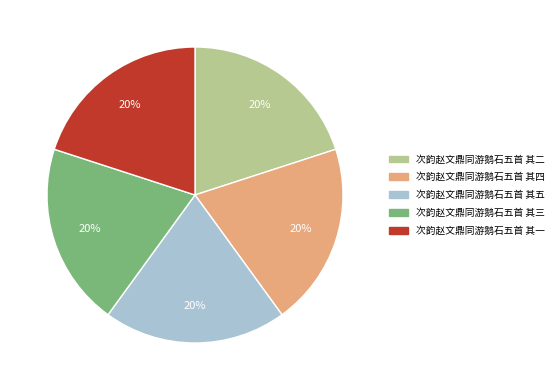

True or false: 次韵赵文鼎同游鹅石五首 其一 accounts for 20% of the total.

True